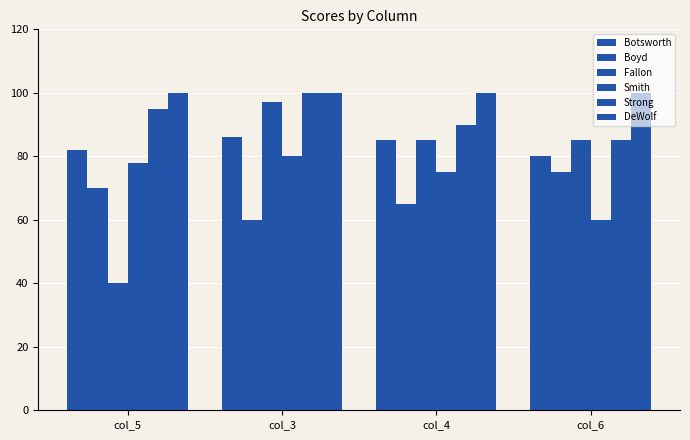

What is the total value across all series at col_5?

465